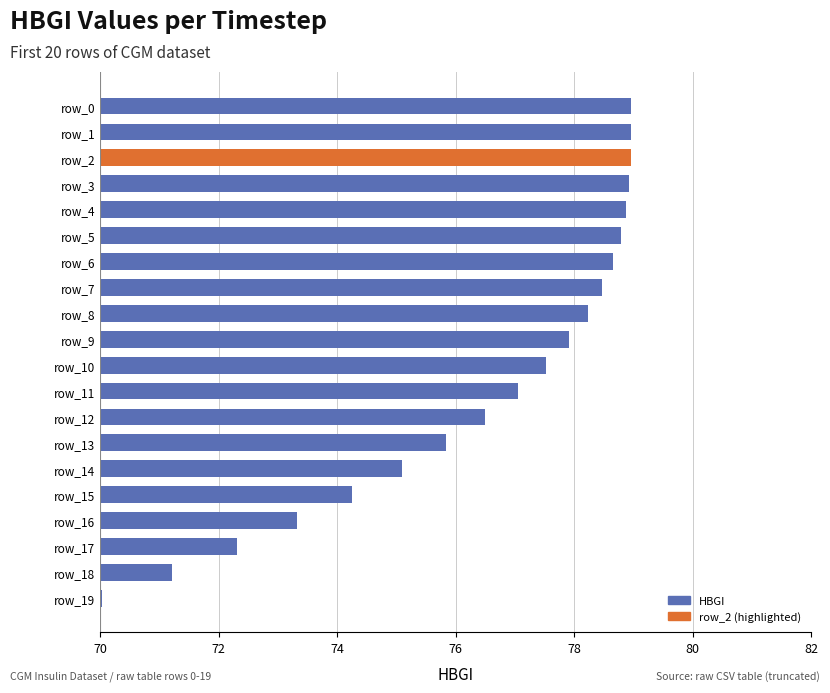

What is the value of the 16th bar from the top?

74.3